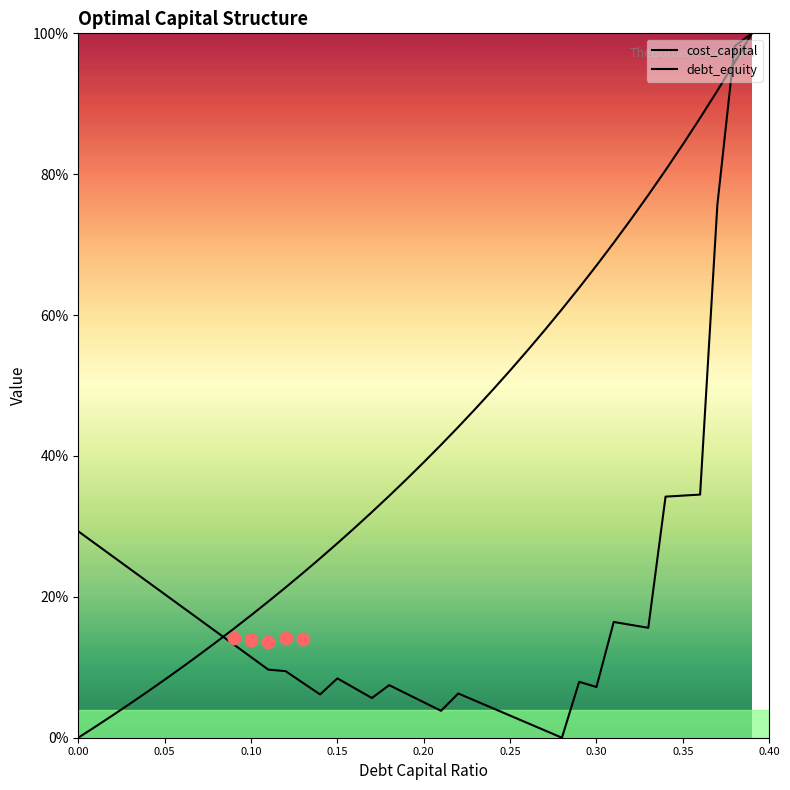

Which series contains the highest Y value?

cost_capital